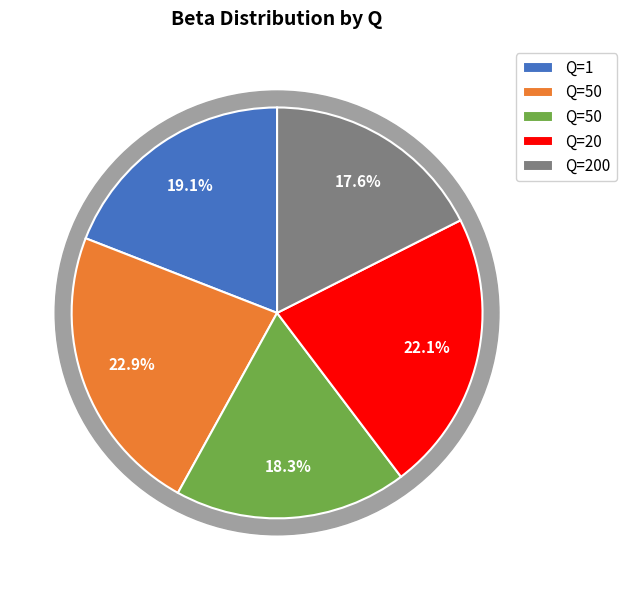

Does 200 represent more than half of the total?

No